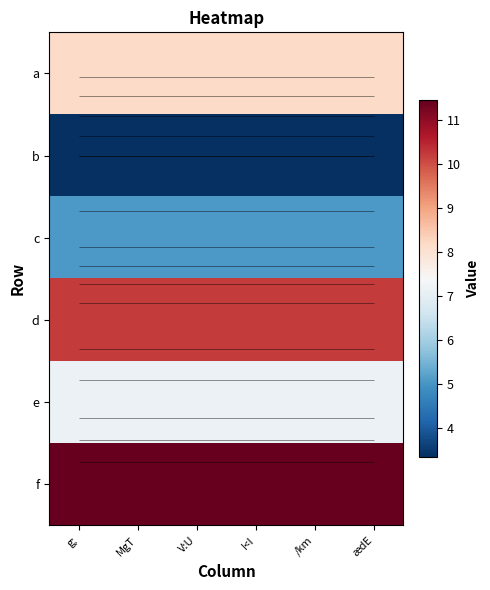

What is the total value across all series at /km?

45.4